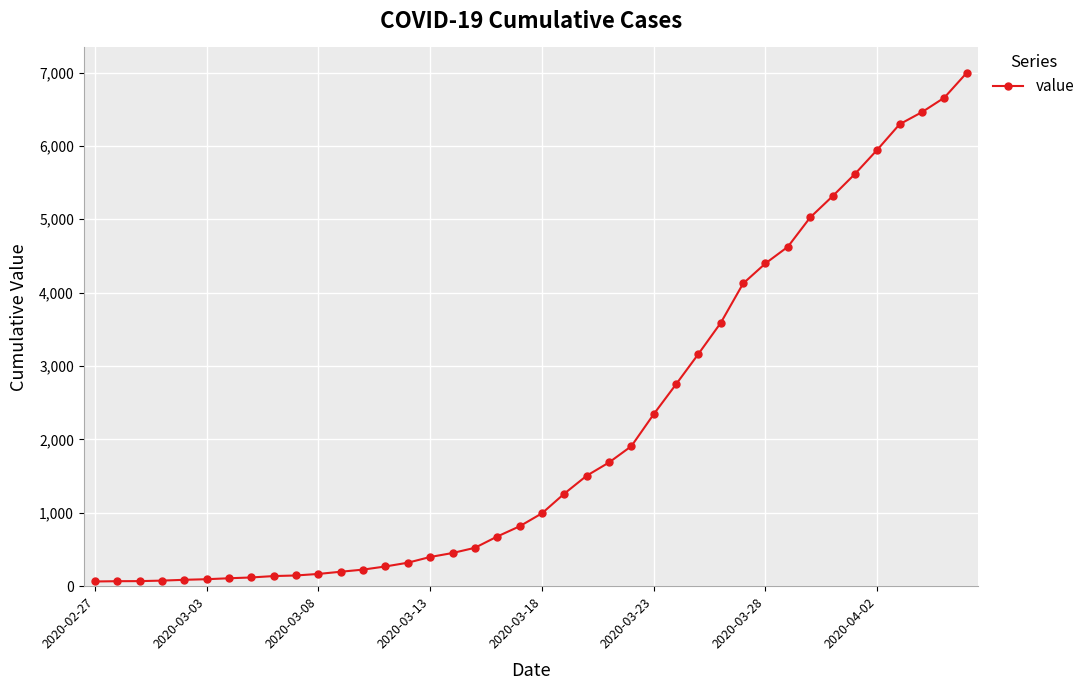

What is the difference between the second highest and second lowest values?

6589